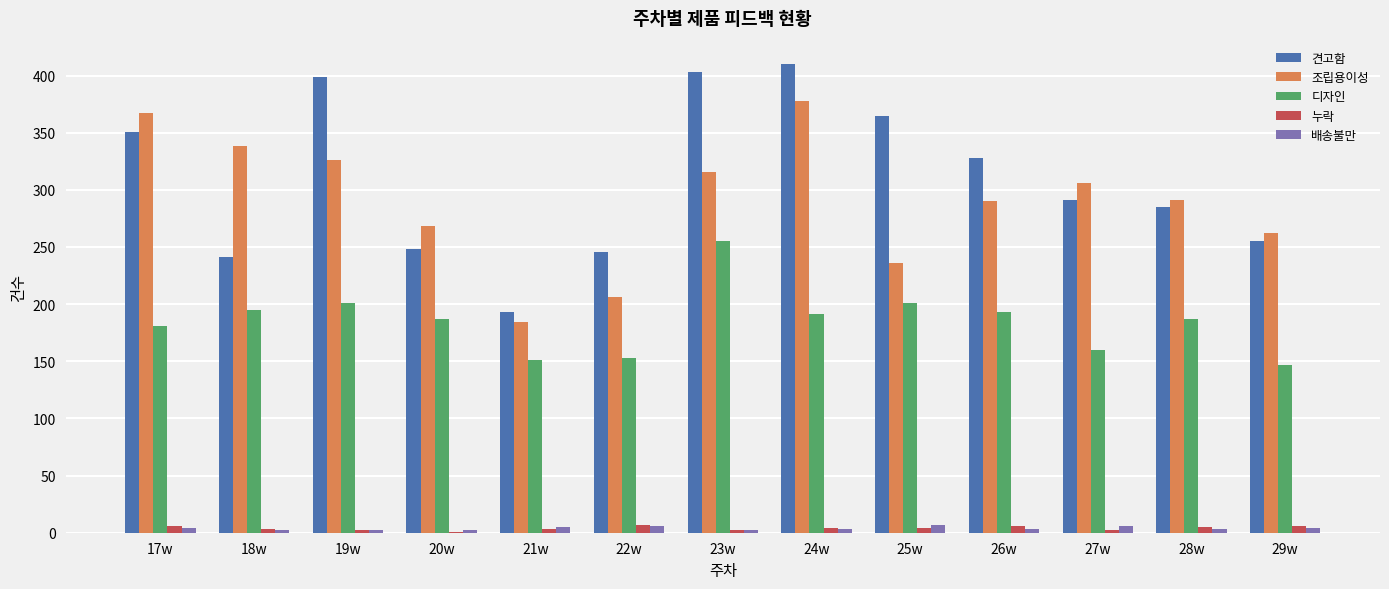

Between 24w and 25w, which series saw the biggest shift?

조립용이성